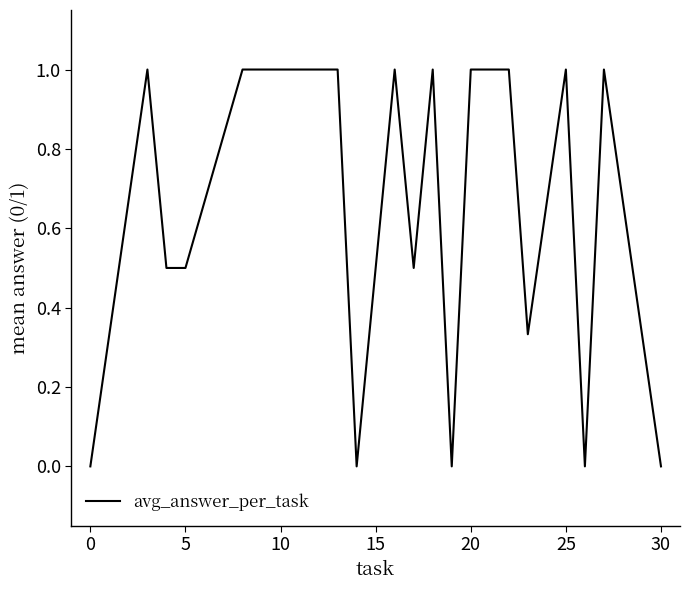

What is the difference between the maximum and second lowest values?

1.0